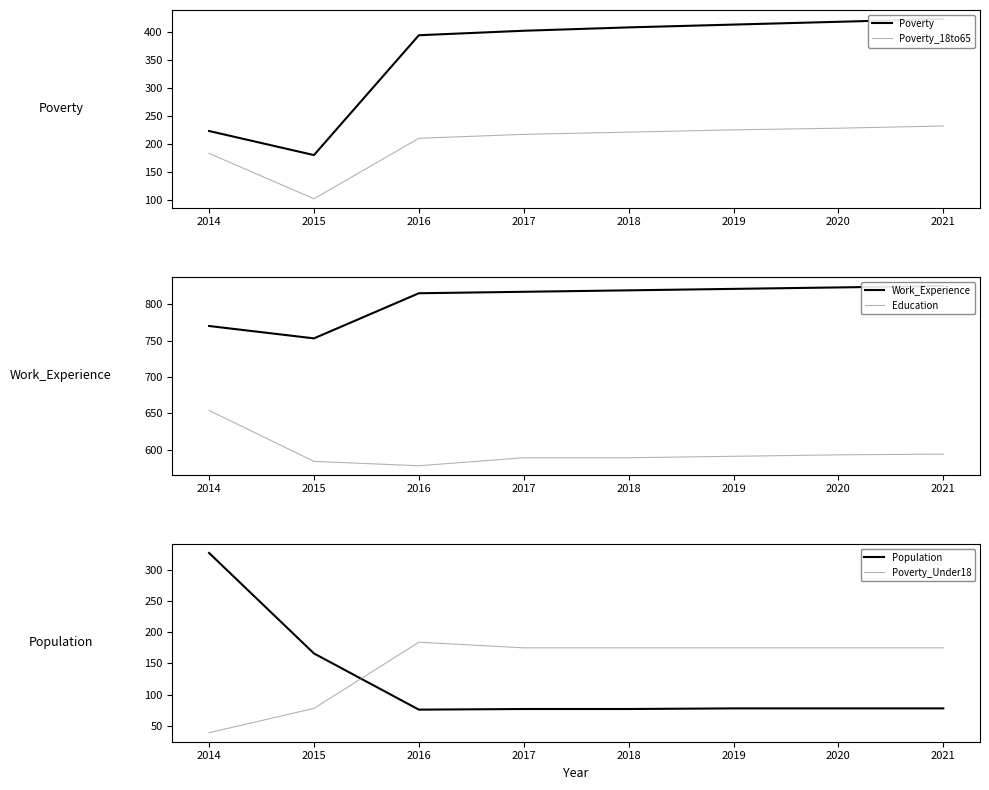

True or false: Poverty_Under18 has a value of 175 at 2017.

True